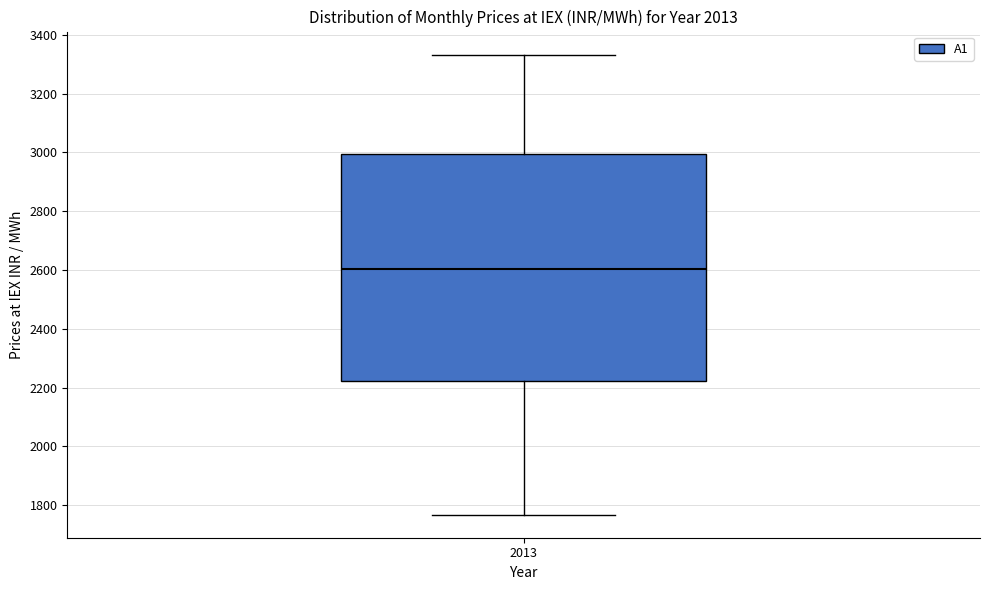

Read this box plot against the y-axis: the position of the median line, the range covered by the box, and the ends of both whiskers. The values are not printed on the chart, so give them approximately, as read against the axis.

median 2600, box 2220 to 3000, whiskers 1760 to 3340